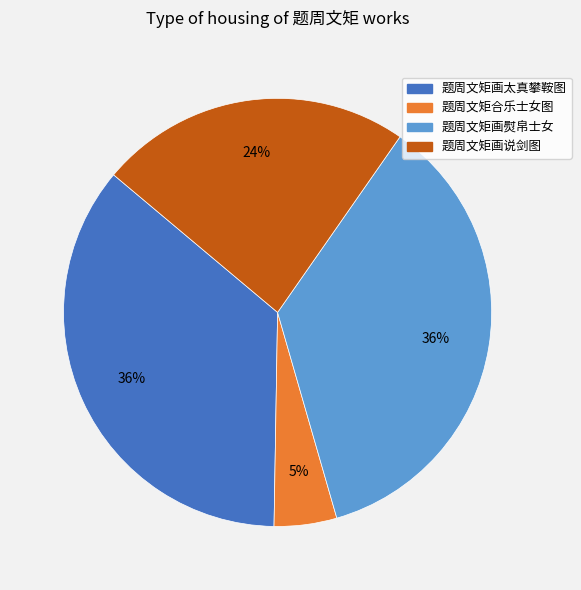

Is there a majority slice in this chart?

No